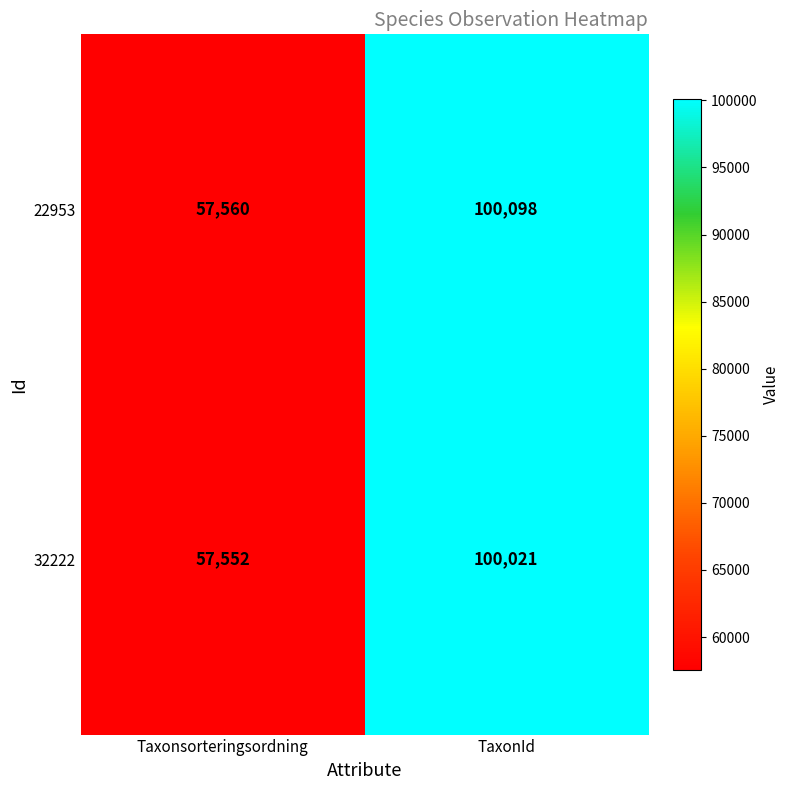

What is the difference between the 32222 values at Taxonsorteringsordning and TaxonId?

42469